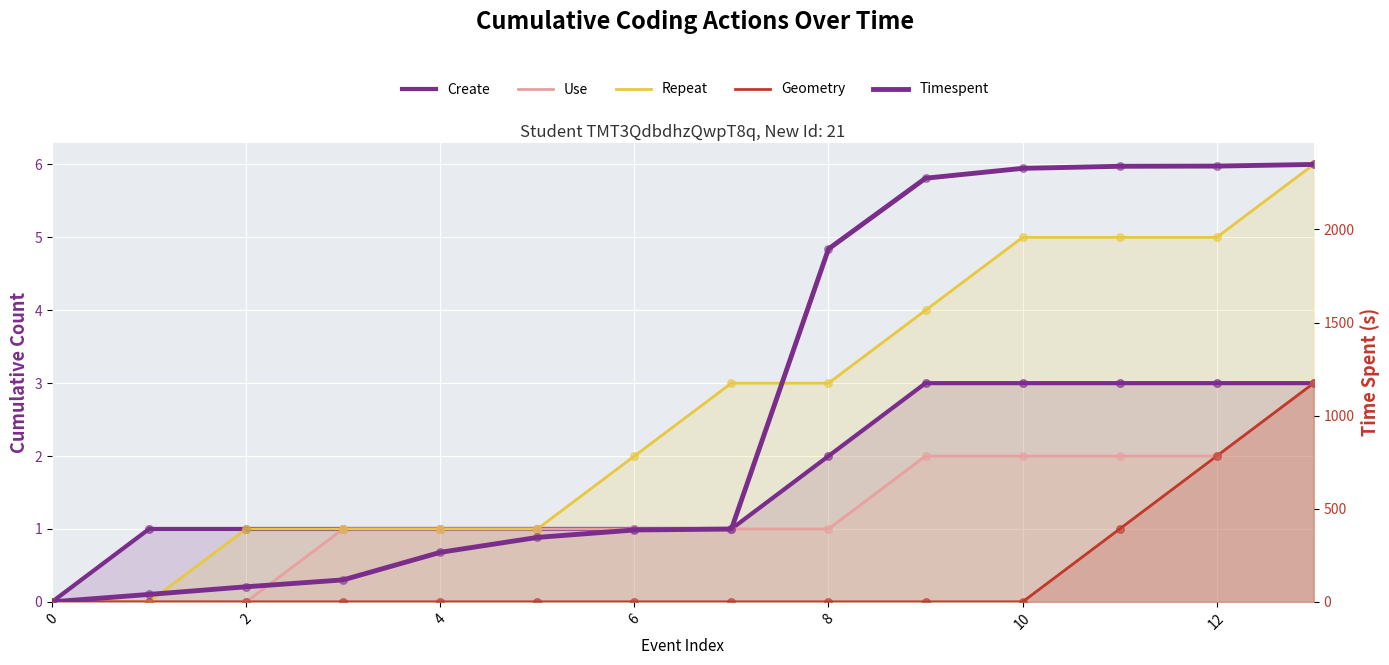

Is the value of Repeat at 12 greater than the value of Geometry at 6?

Yes